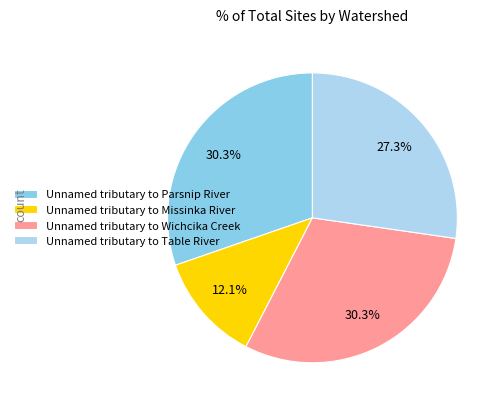

True or false: Unnamed tributary to Missinka River accounts for 2% of the total.

False